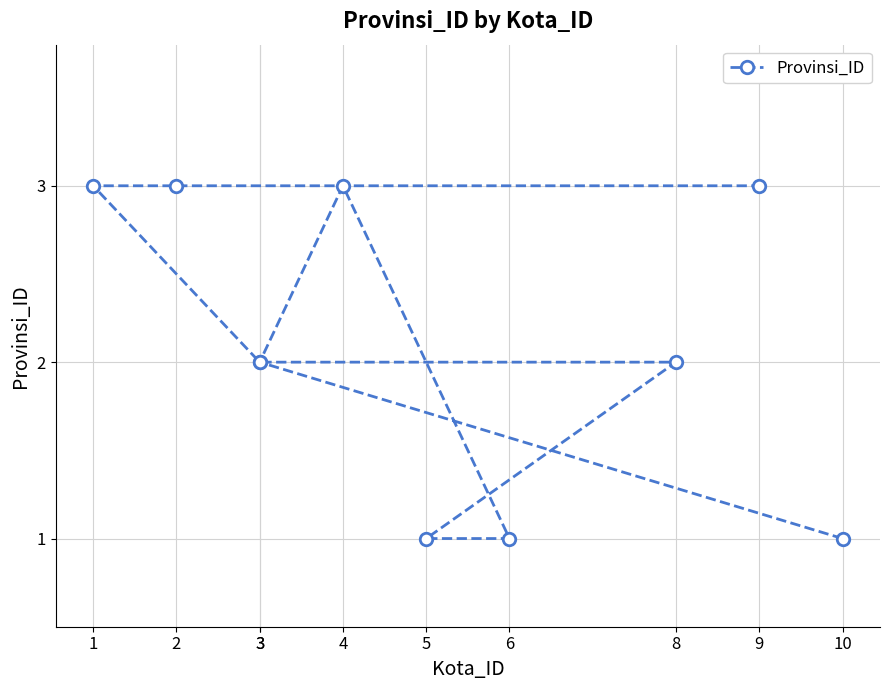

Which label corresponds to the smallest value in the chart?

10